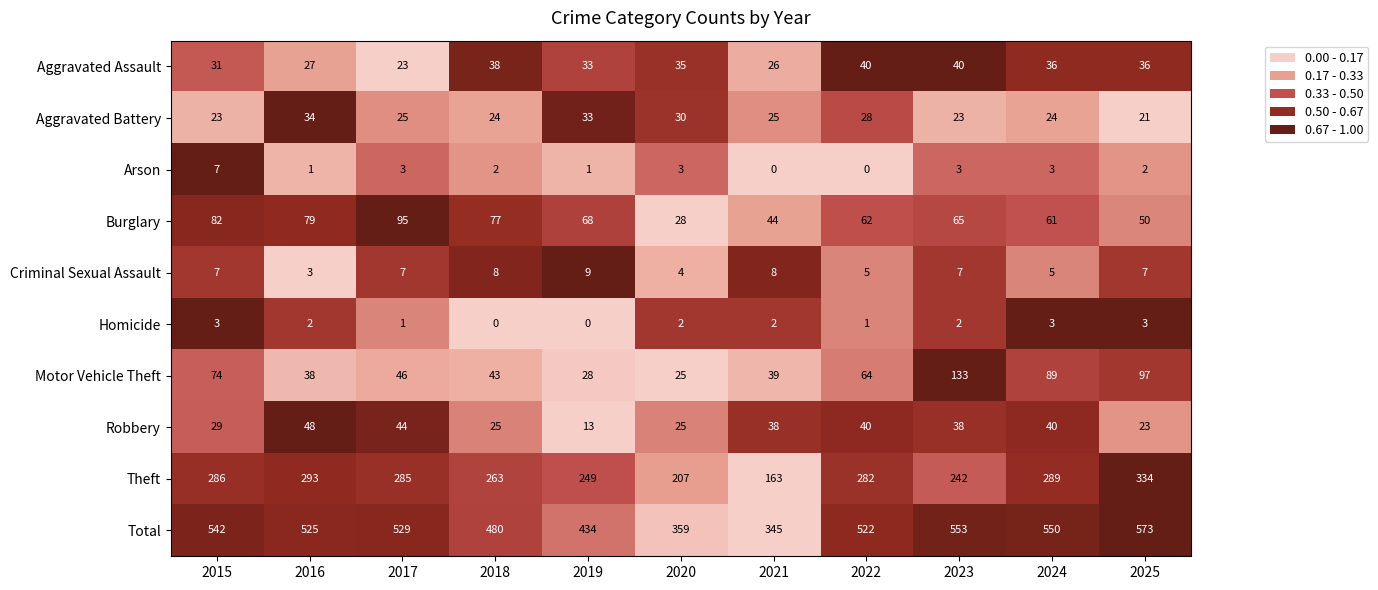

At which category is the sum across all series the highest?

2025